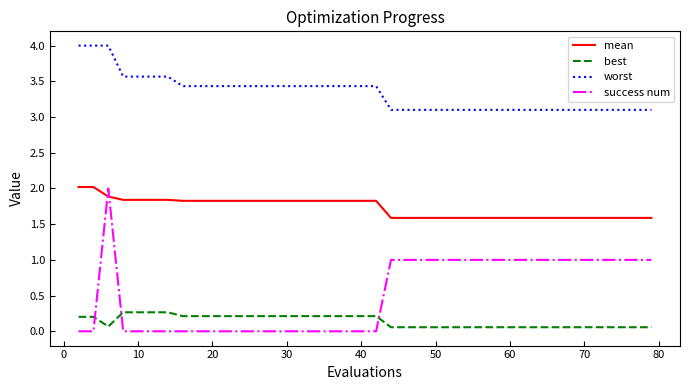

At how many categories does at least one series exceed 2?

40